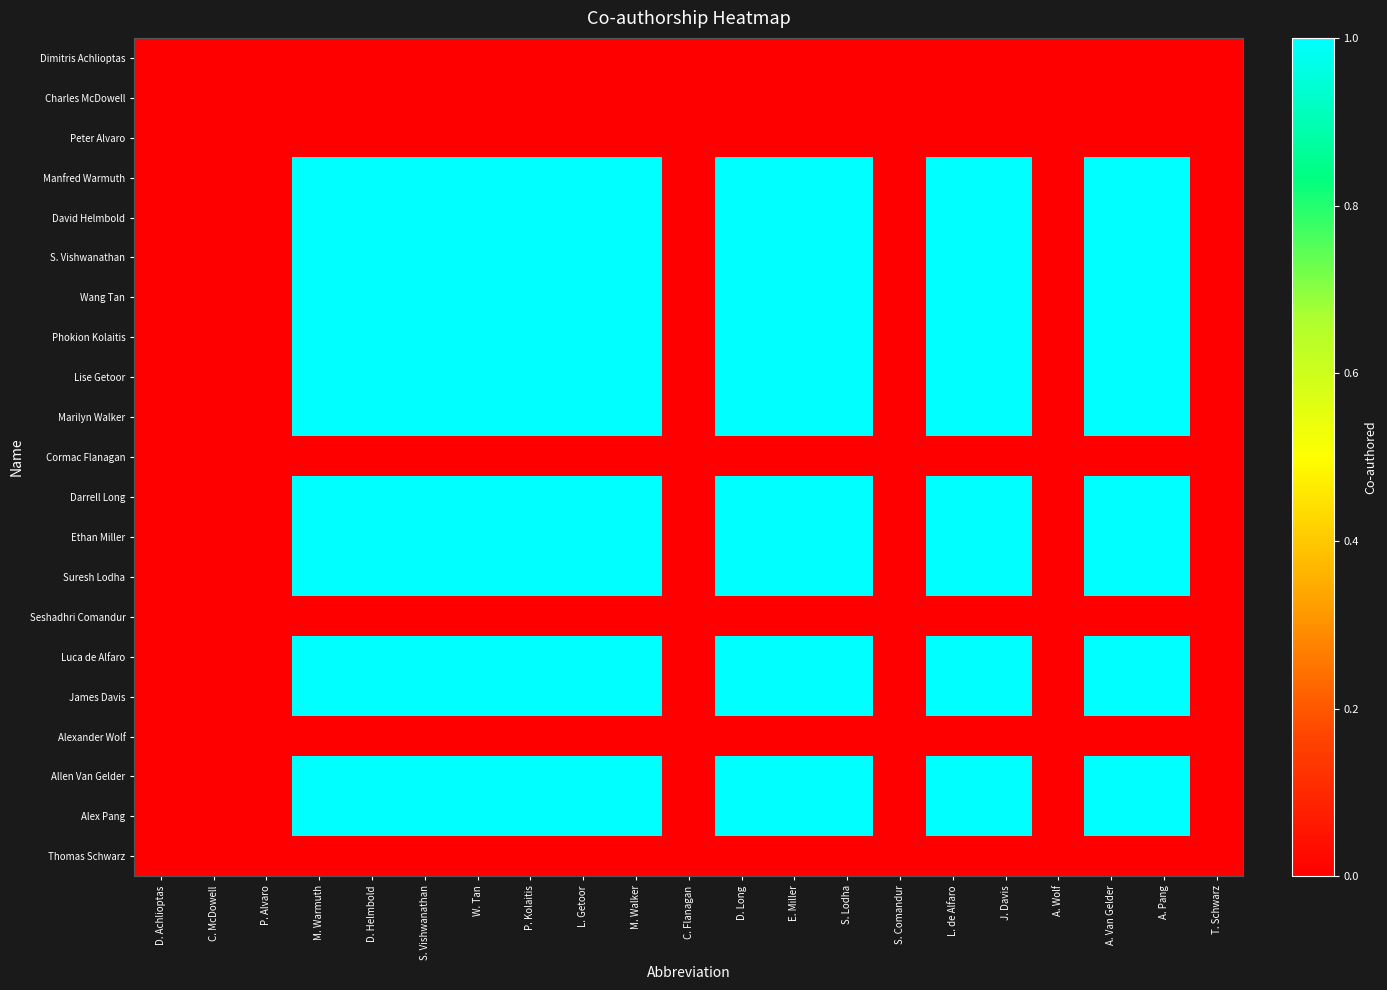

At C. McDowell, list the series in order from largest to smallest.

Dimitris Achlioptas, Charles McDowell, Peter Alvaro, Manfred Warmuth, David Helmbold, S. Vishwanathan, Wang Tan, Phokion Kolaitis, Lise Getoor, Marilyn Walker, Cormac Flanagan, Darrell Long, Ethan Miller, Suresh Lodha, Seshadhri Comandur, Luca de Alfaro, James Davis, Alexander Wolf, Allen Van Gelder, Alex Pang, Thomas Schwarz